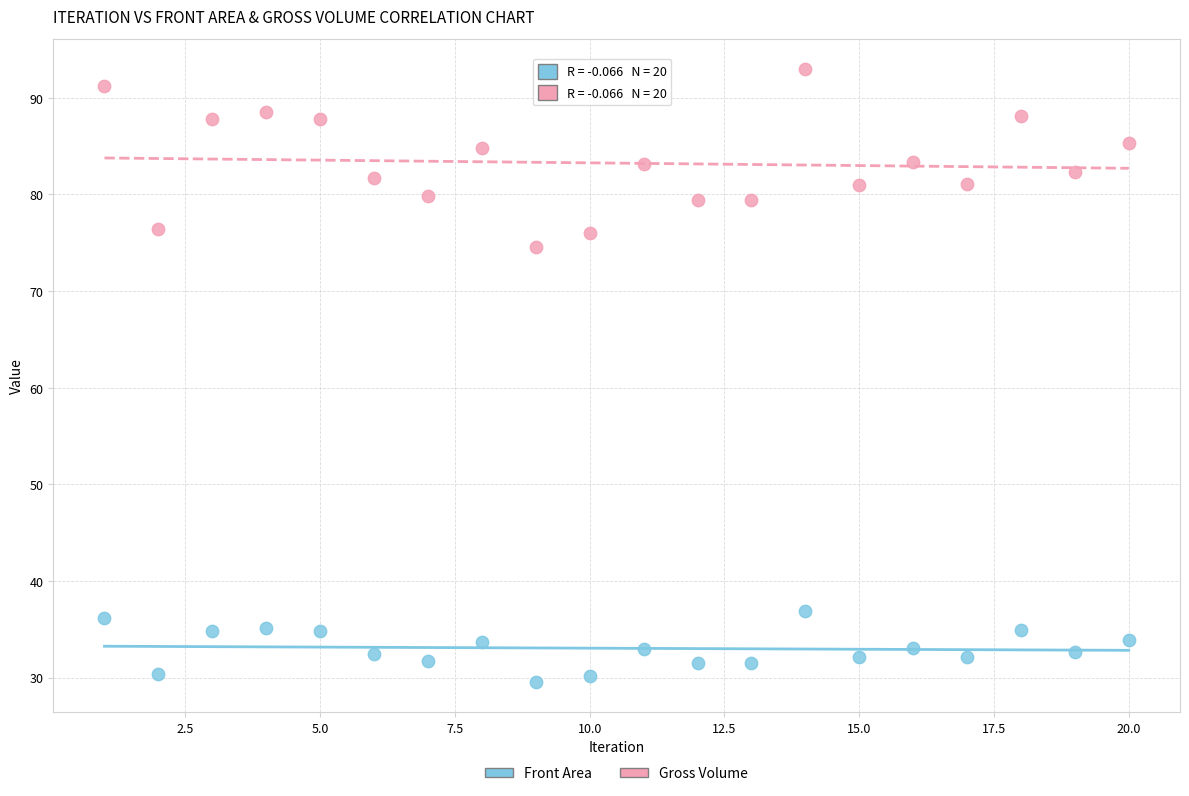

Which series has the largest Y range (max minus min)?

Gross Volume